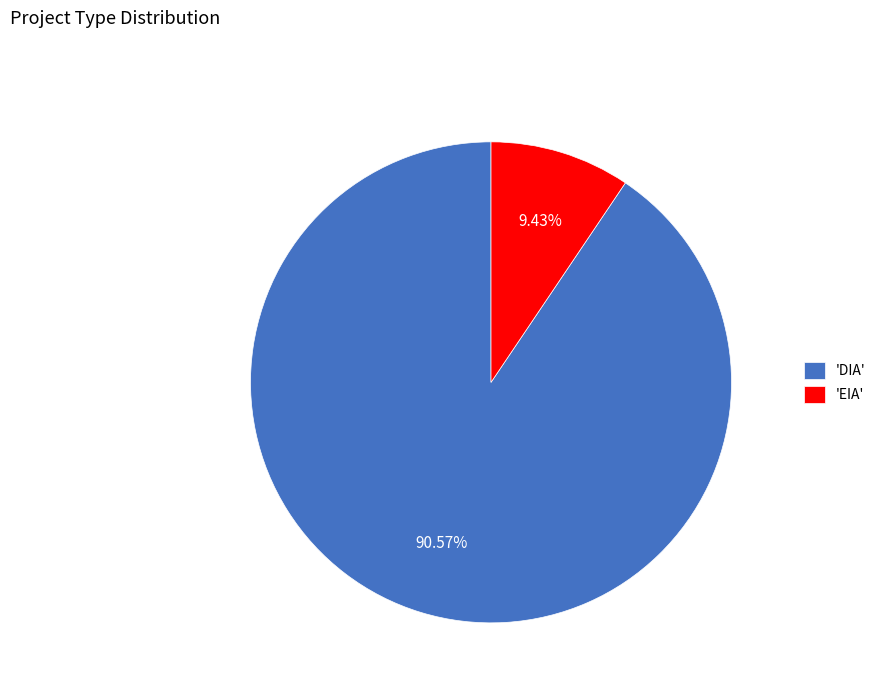

Count the number of slices in the pie.

2